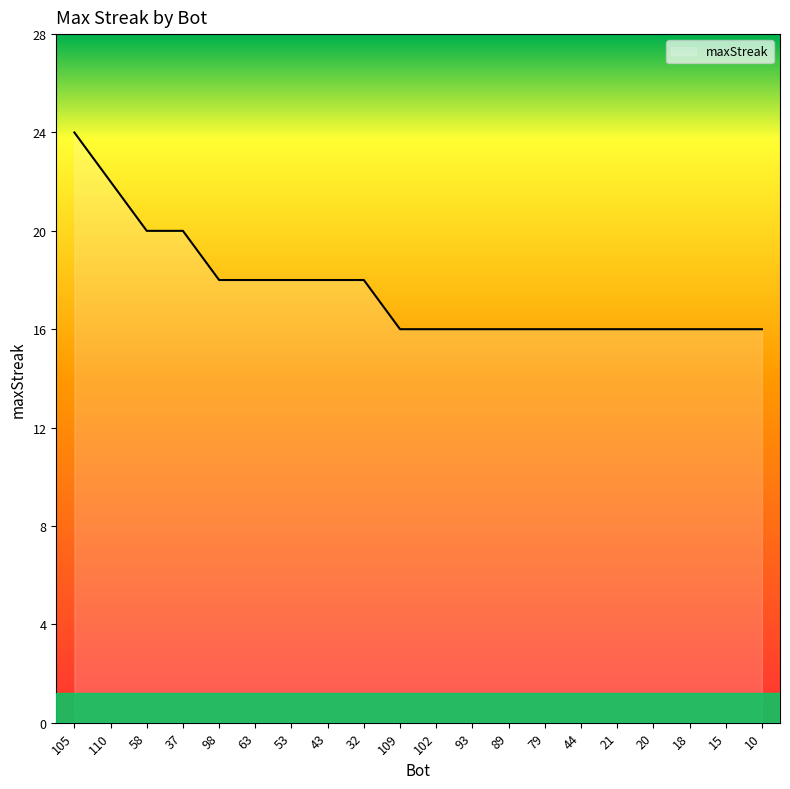

Reading left to right, extract all data points from this chart.

105=24	110=22	58=20	37=20	98=18	63=18	53=18	43=18	32=18	109=16	102=16	93=16	89=16	79=16	44=16	21=16	20=16	18=16	15=16	10=16